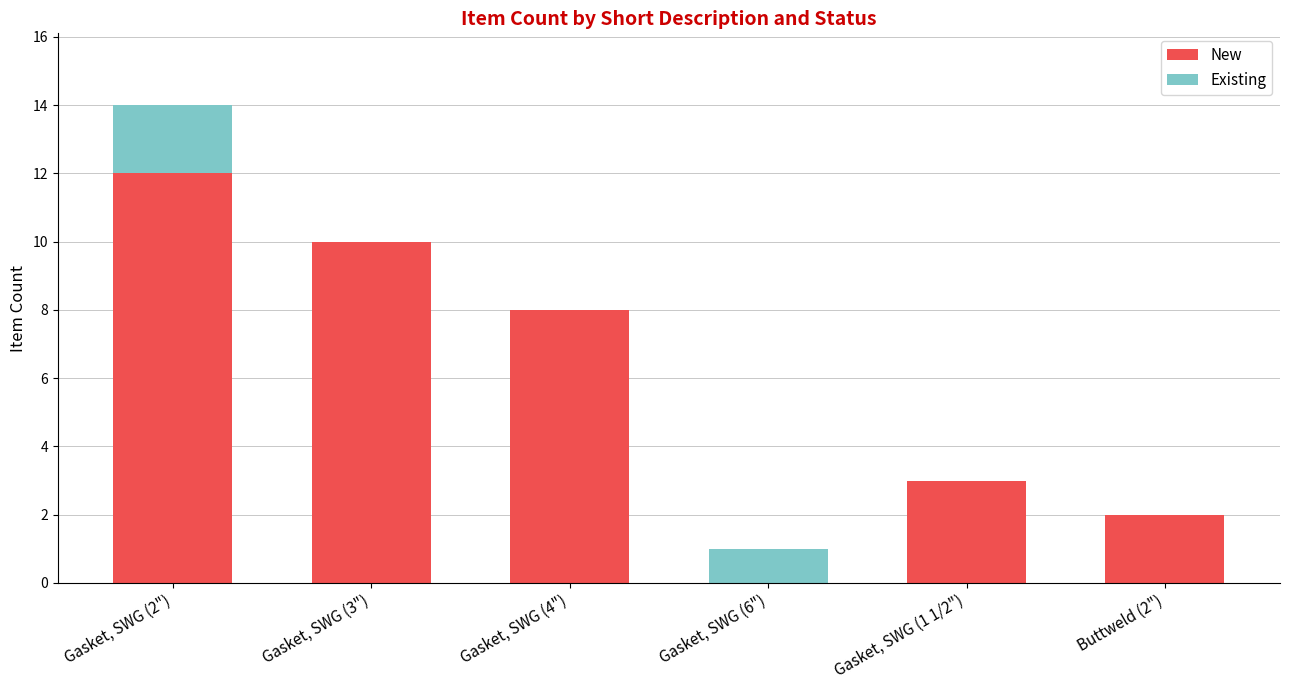

At which category is the sum across all series the highest?

Gasket, SWG (2")